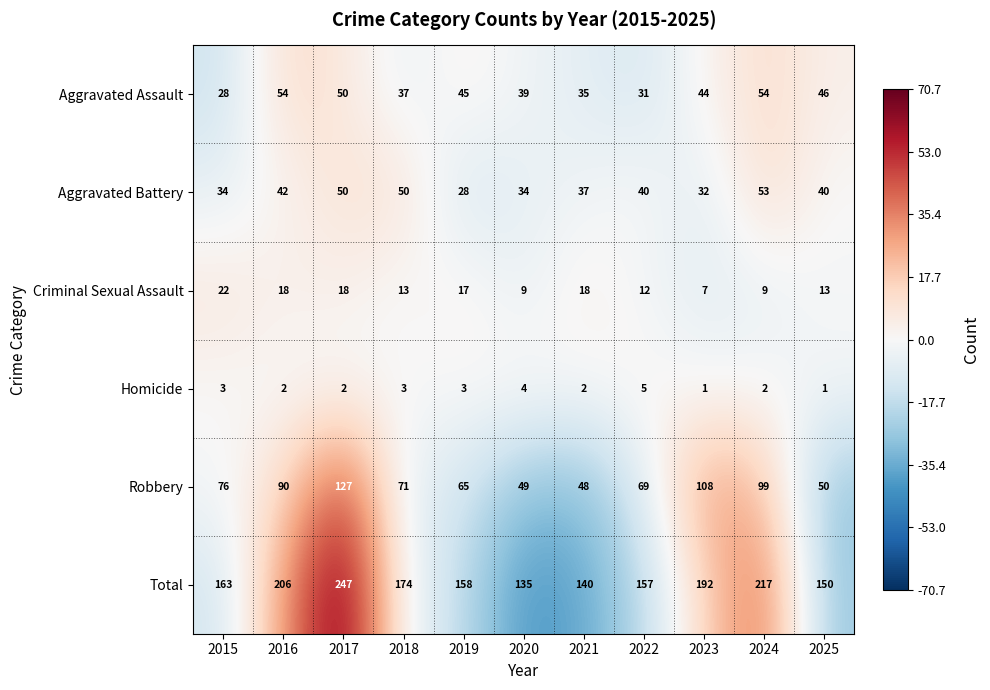

Which label corresponds to the largest value in the chart?

2017